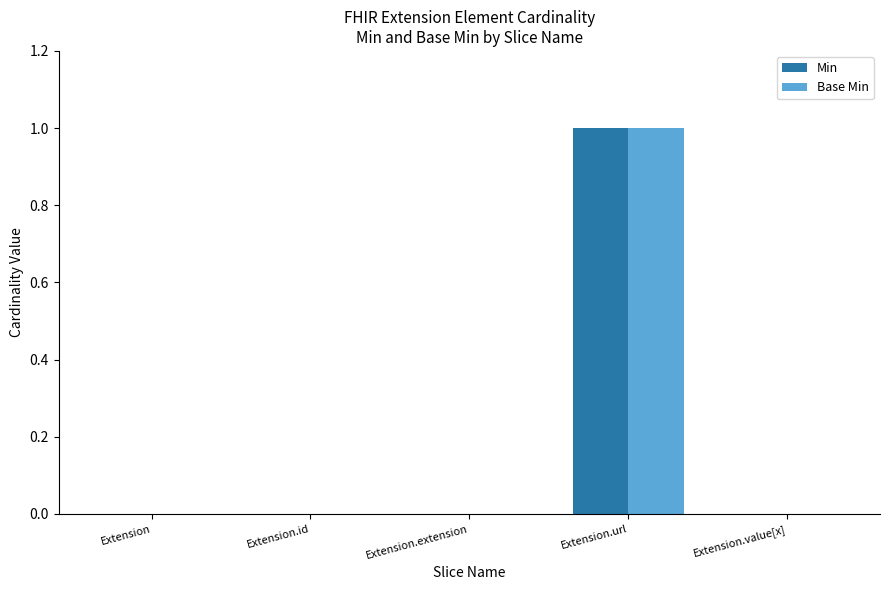

At which category does the chart reach its peak across all series?

Extension.url